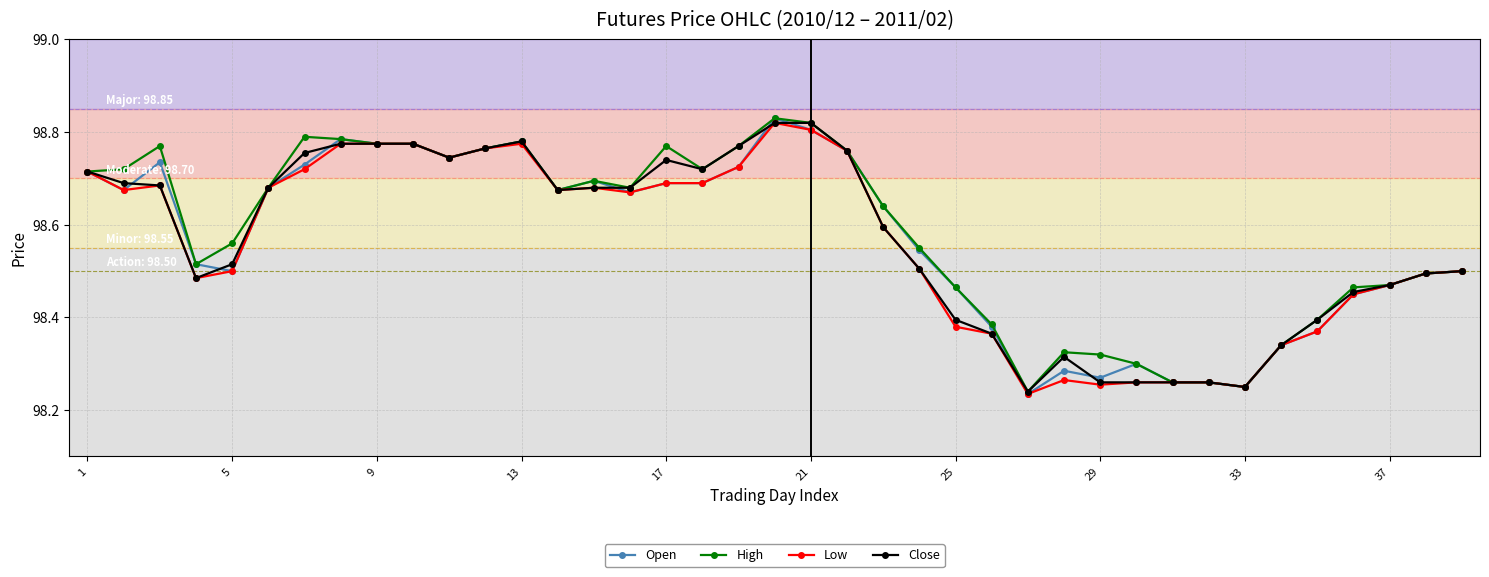

At how many categories does at least one series exceed 98?

39